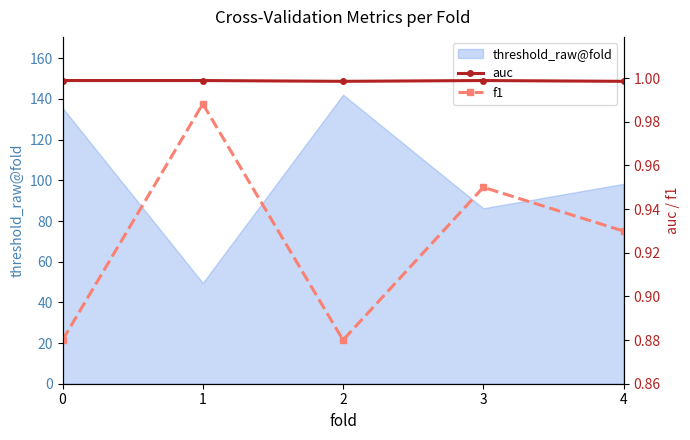

Which series has the widest spread of values?

f1